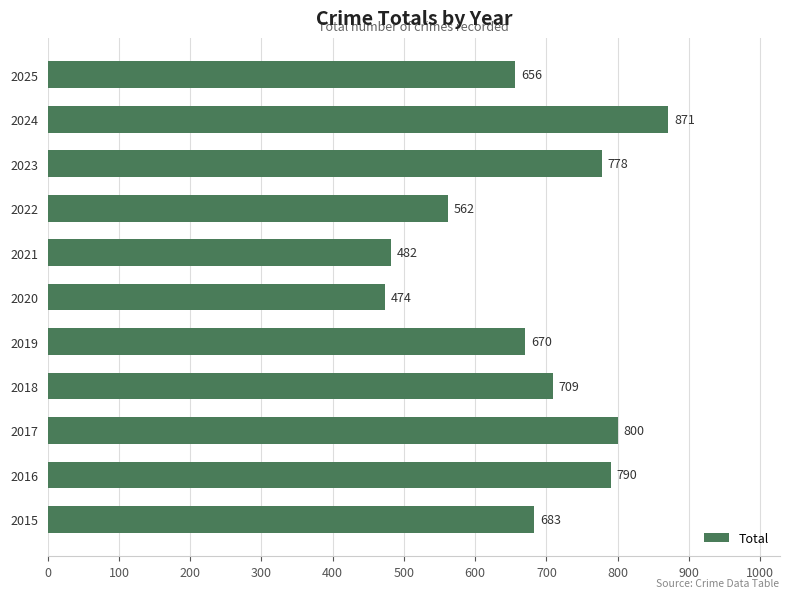

Rank the categories by value from highest to lowest.

2024, 2017, 2016, 2023, 2018, 2015, 2019, 2025, 2022, 2021, 2020